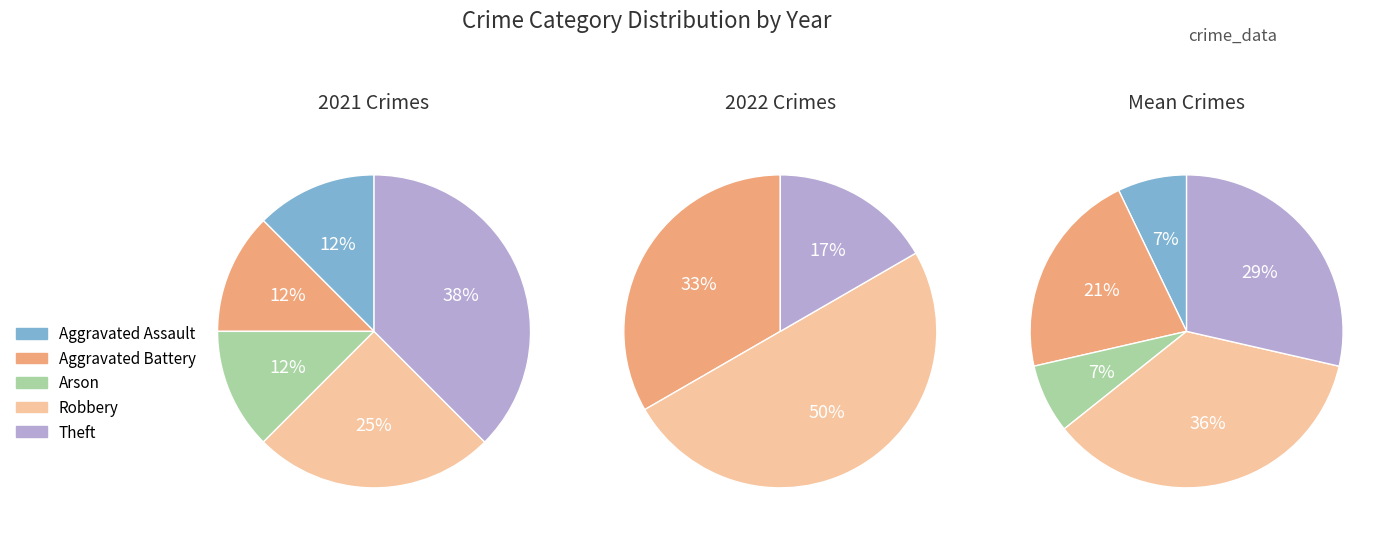

Which category has the biggest portion of the pie?

Robbery